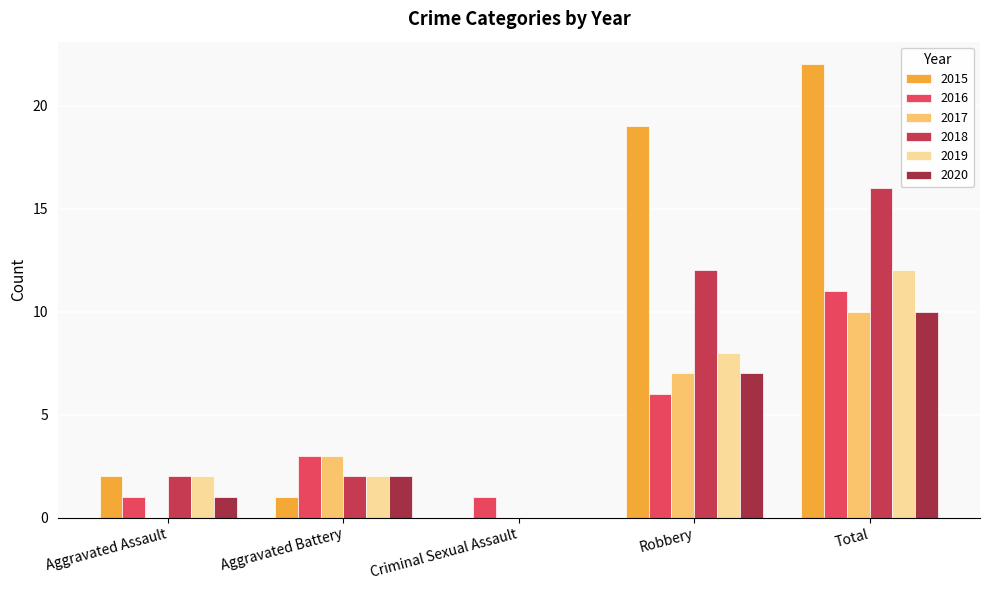

What is the label of the 2nd bar from the right?

Robbery